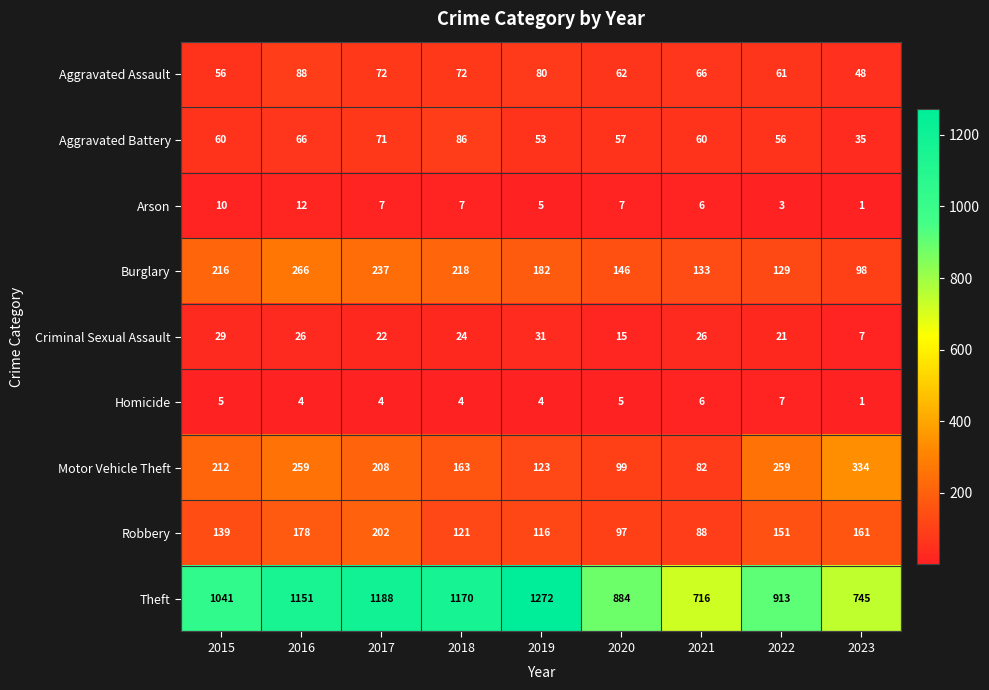

The Homicide series shows 4 at 2019. True or false?

True